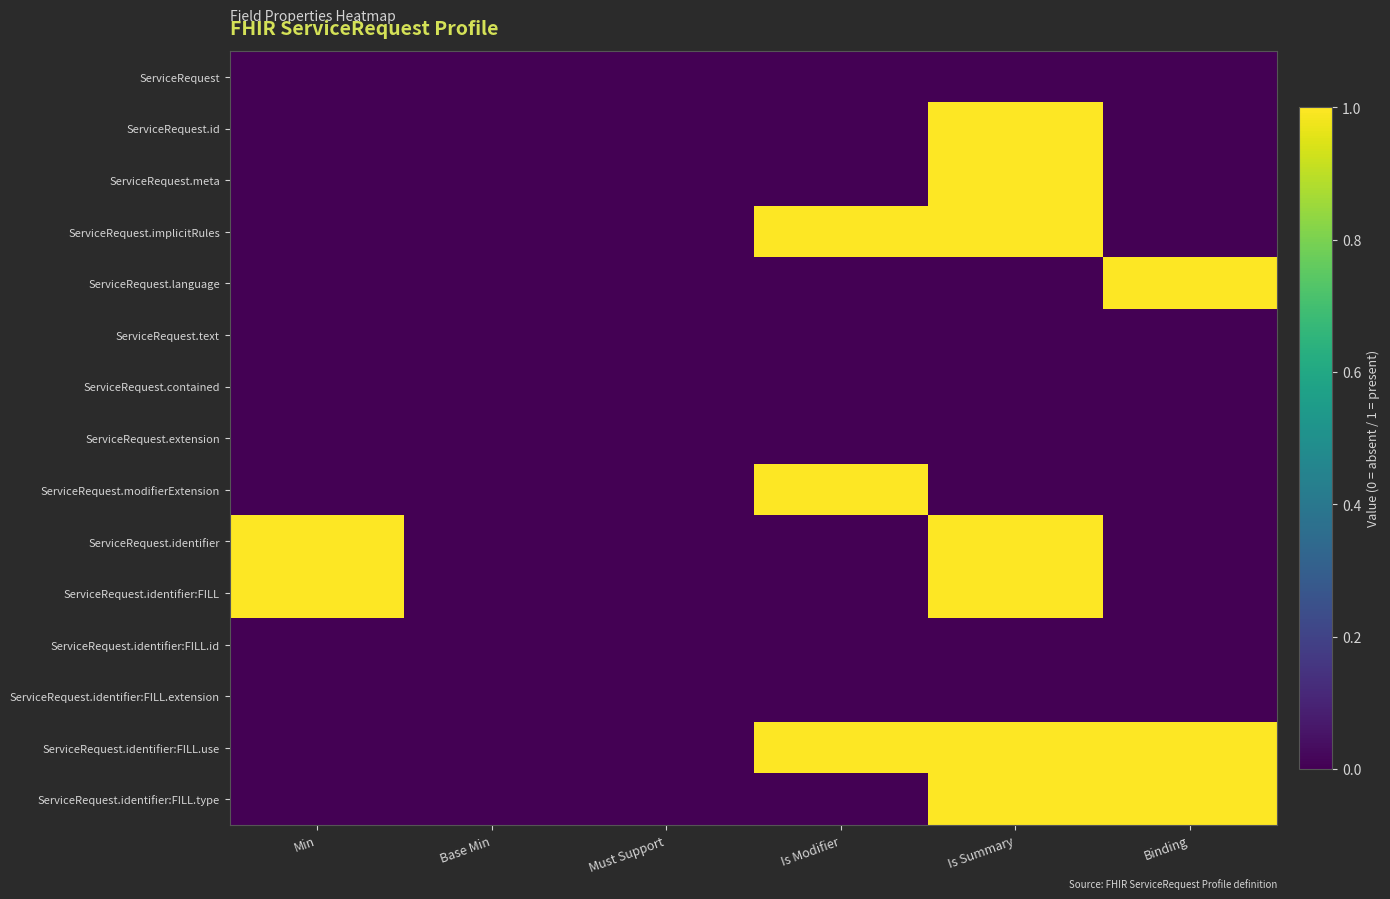

Which series has the largest total across all categories?

ServiceRequest.identifier:FILL.use